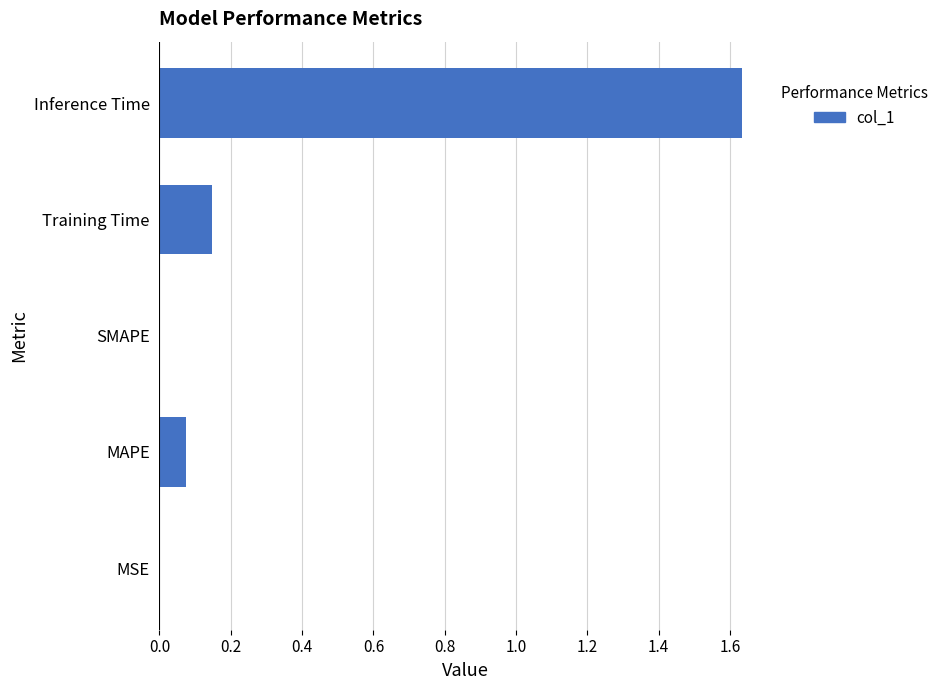

Which label corresponds to the largest value in the chart?

Inference Time